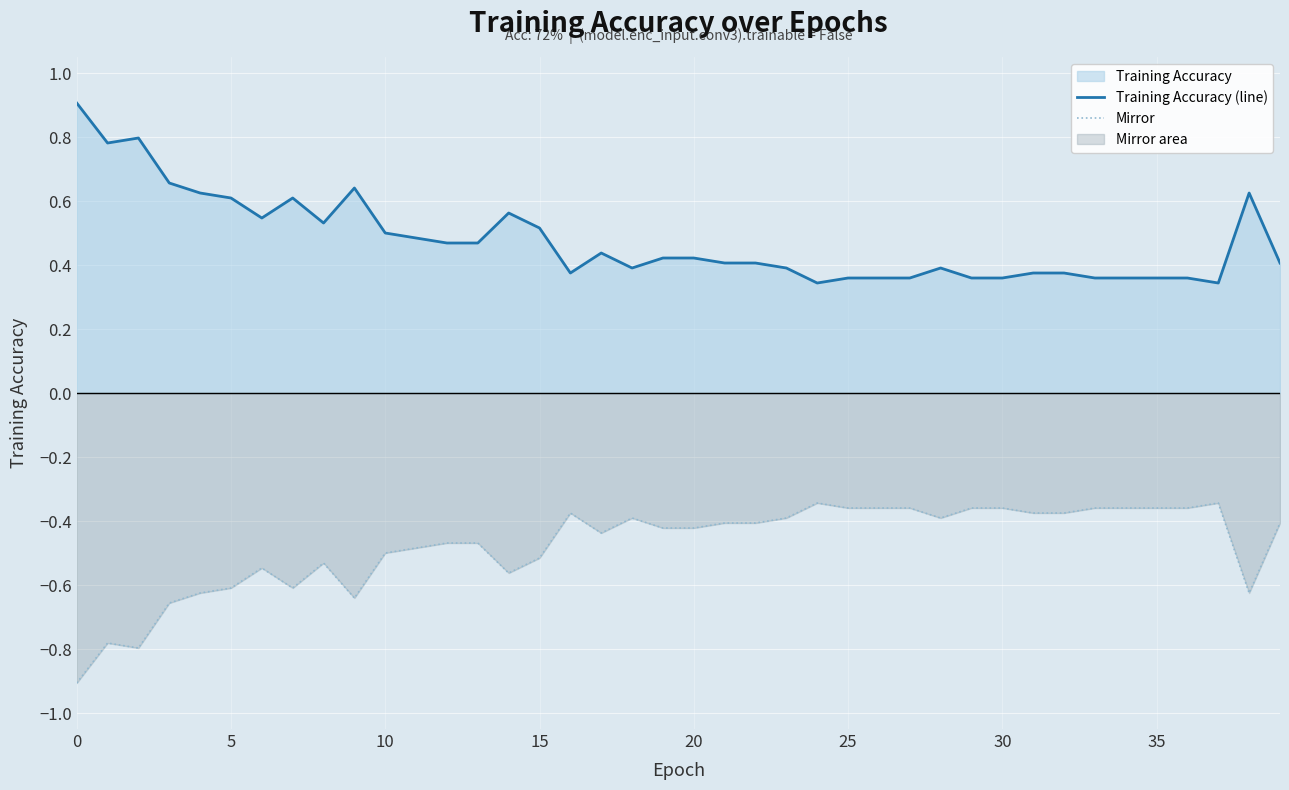

What is the sum of all Training Accuracy (line) values?

19.0